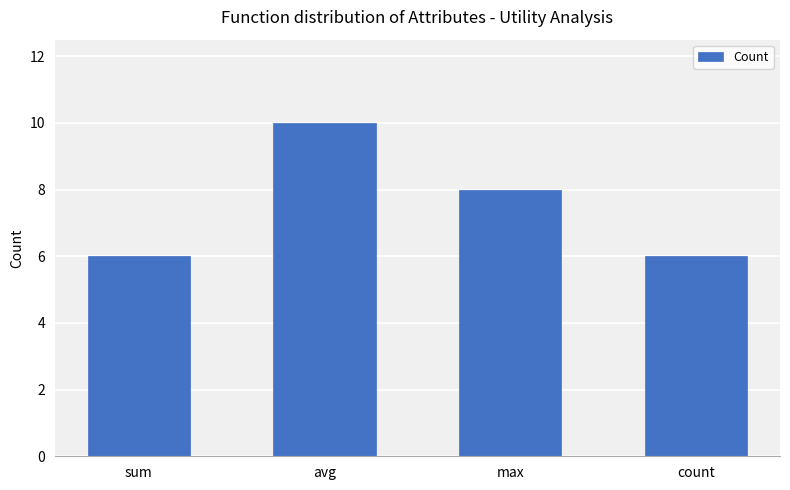

The value at sum is 9. True or false?

False